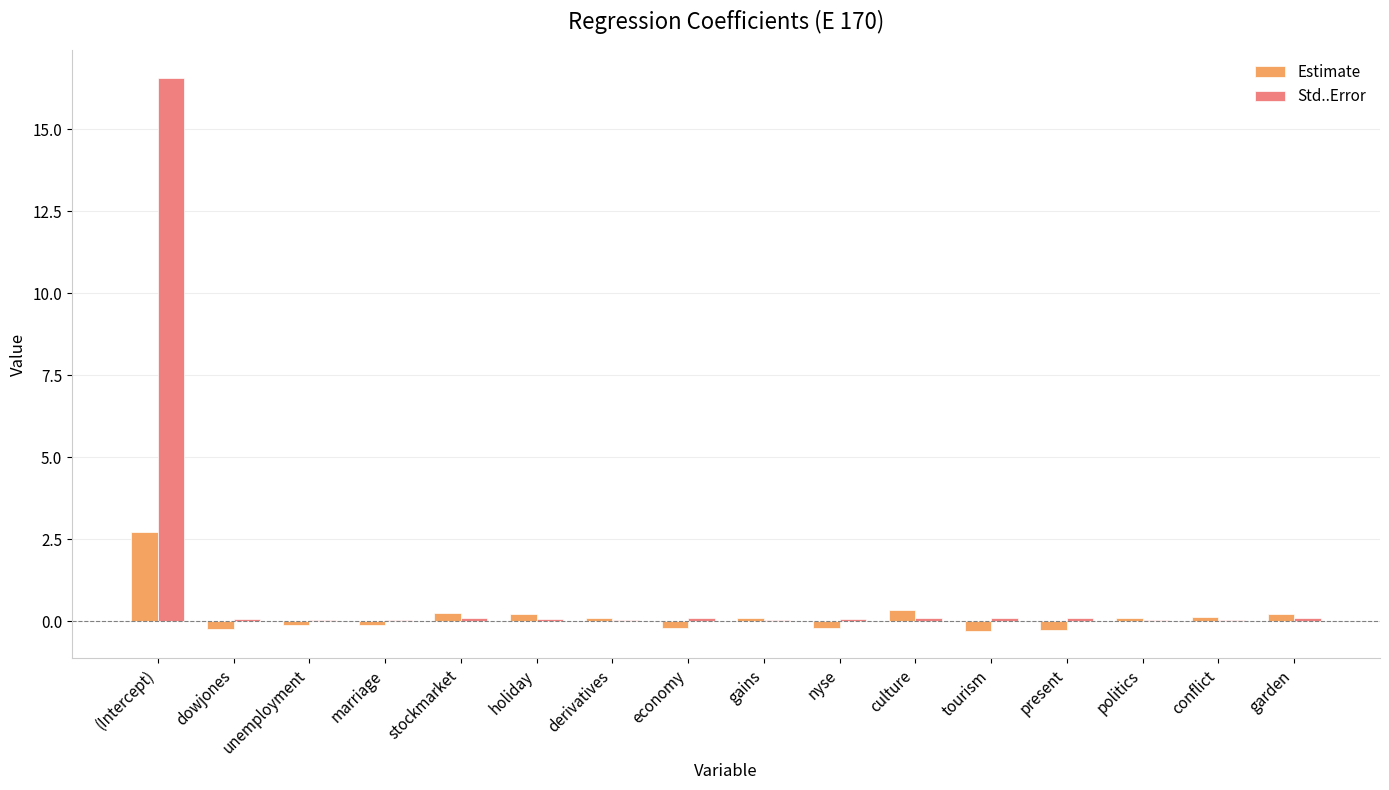

How many series are shown in this chart?

2